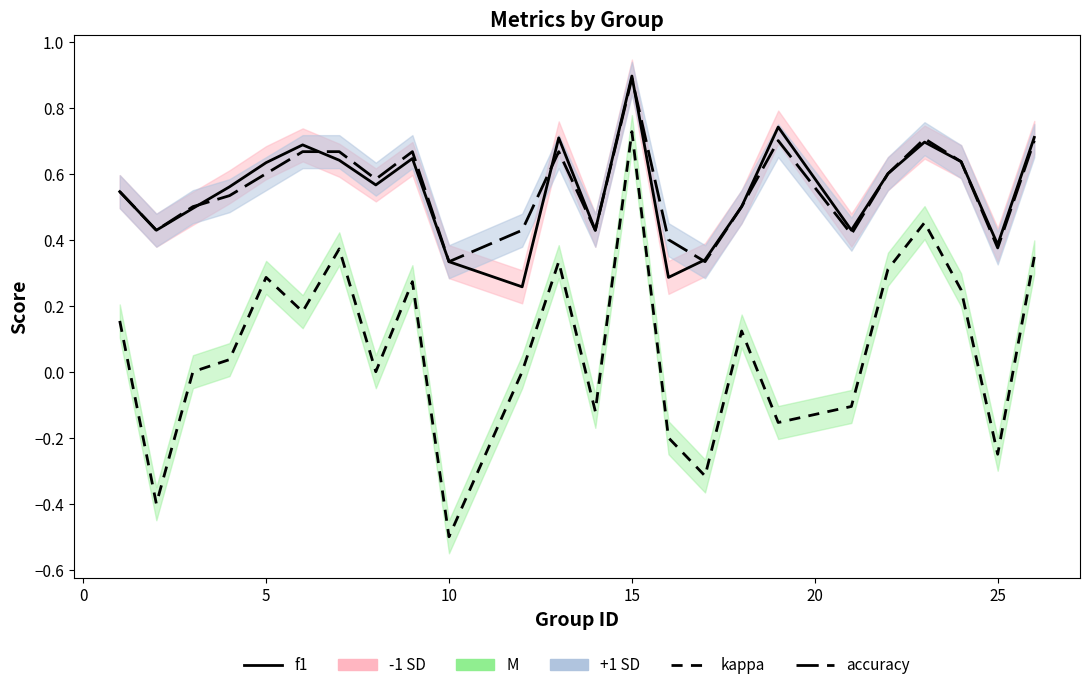

How many interior local valleys does the kappa series have?

8